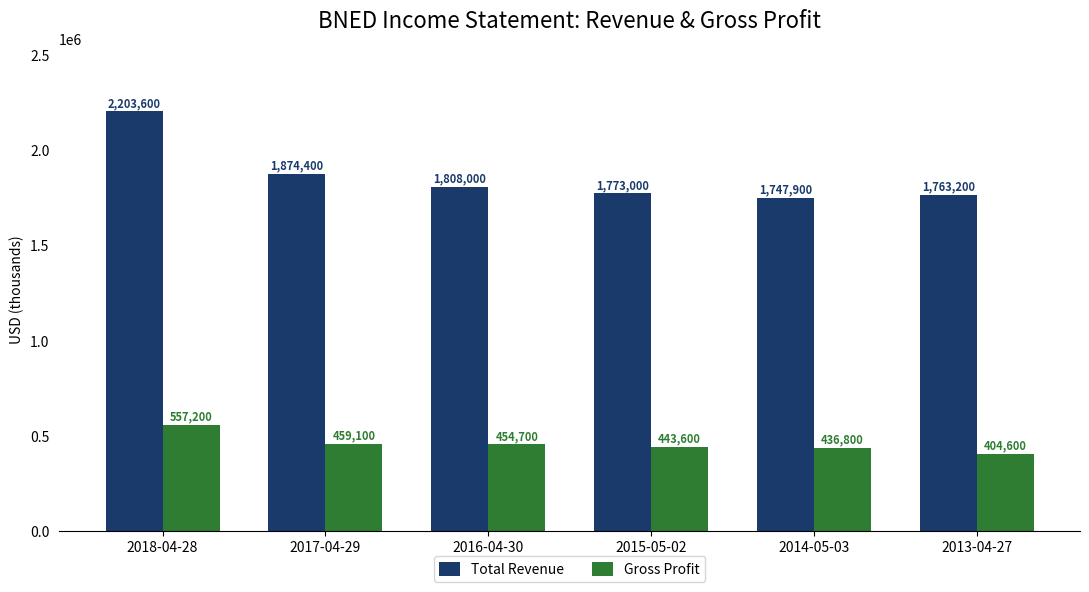

What are all the series names shown in the legend?

Total Revenue, Gross Profit